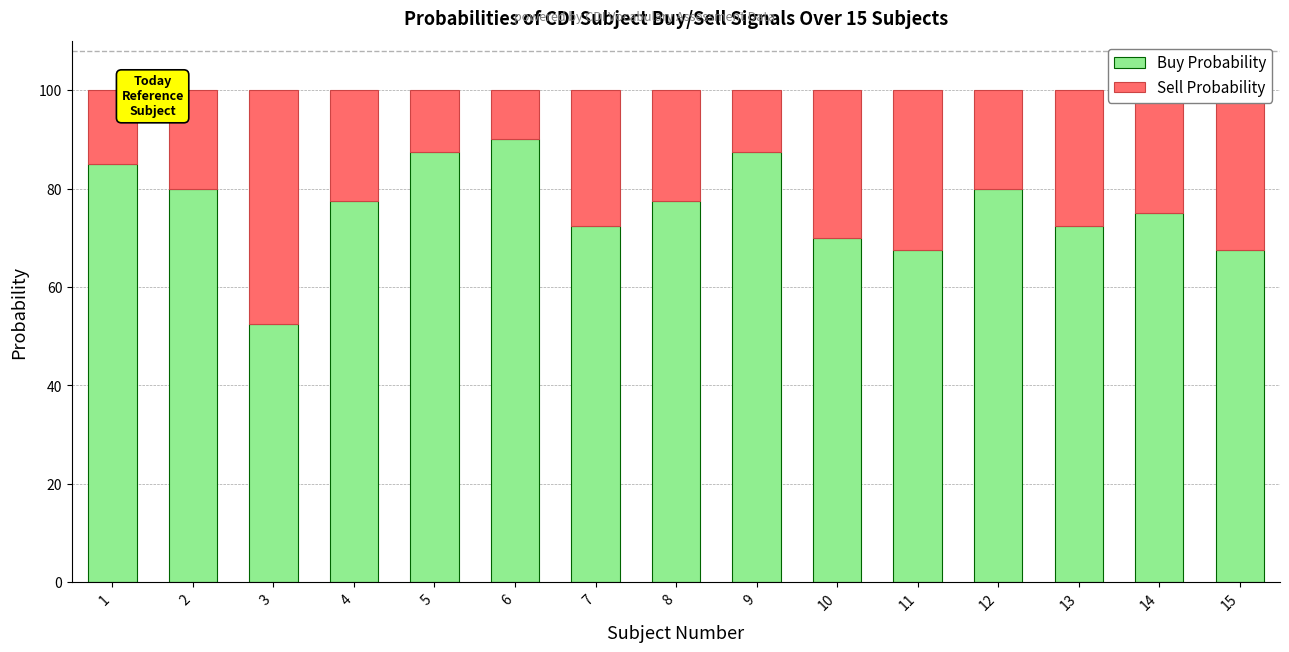

What is the average value of the Buy Probability series?

76.2